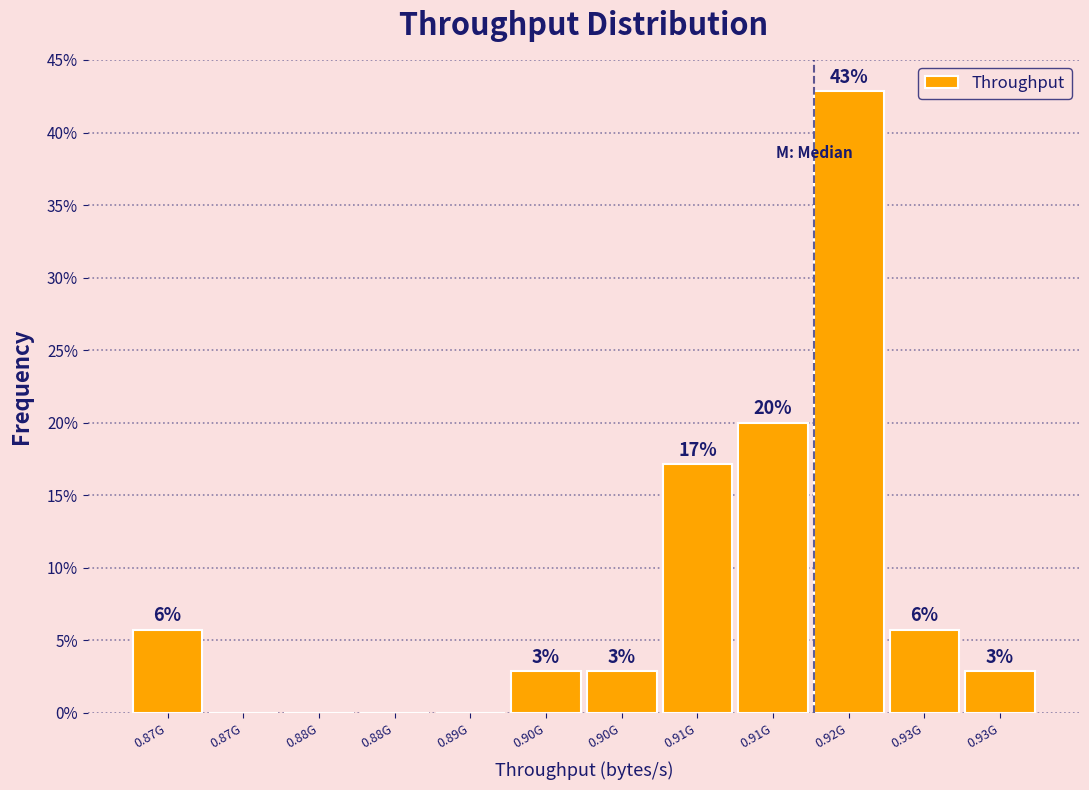

Are the bars horizontal?

No